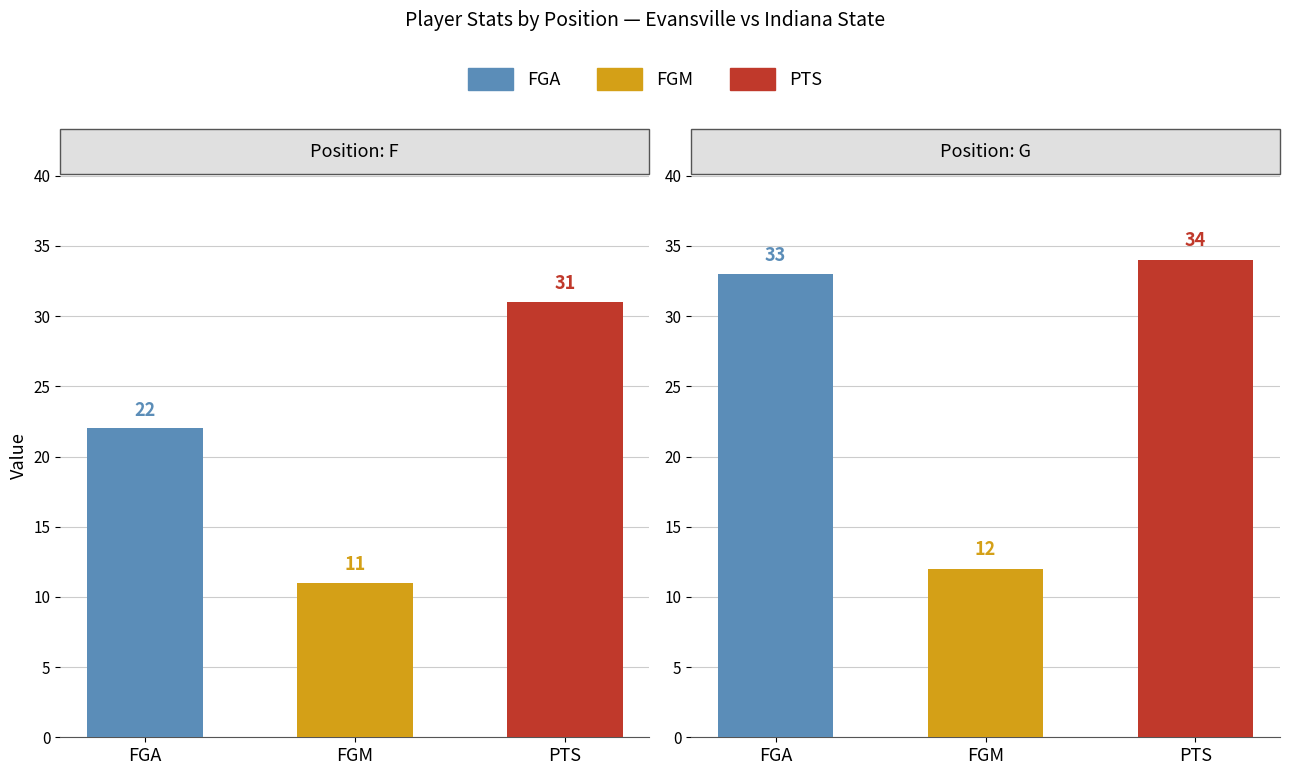

Is it true that DREB equals 2 at A. Smith Jr.?

False